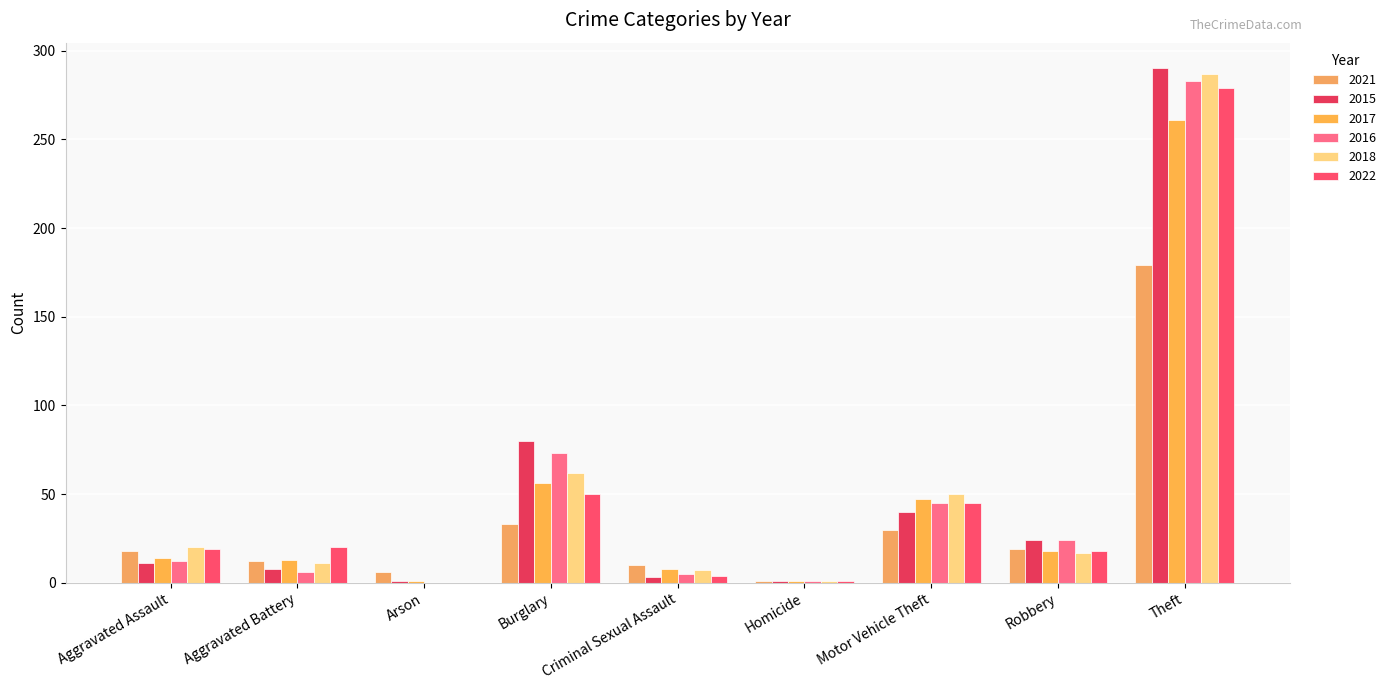

Reading right to left, transcribe all the data shown in this chart.

2021: 179	19	30	1	10	33	6	12	18
2015: 290	24	40	1	3	80	1	8	11
2017: 261	18	47	1	8	56	1	13	14
2016: 283	24	45	1	5	73	0	6	12
2018: 287	17	50	1	7	62	0	11	20
2022: 279	18	45	1	4	50	0	20	19